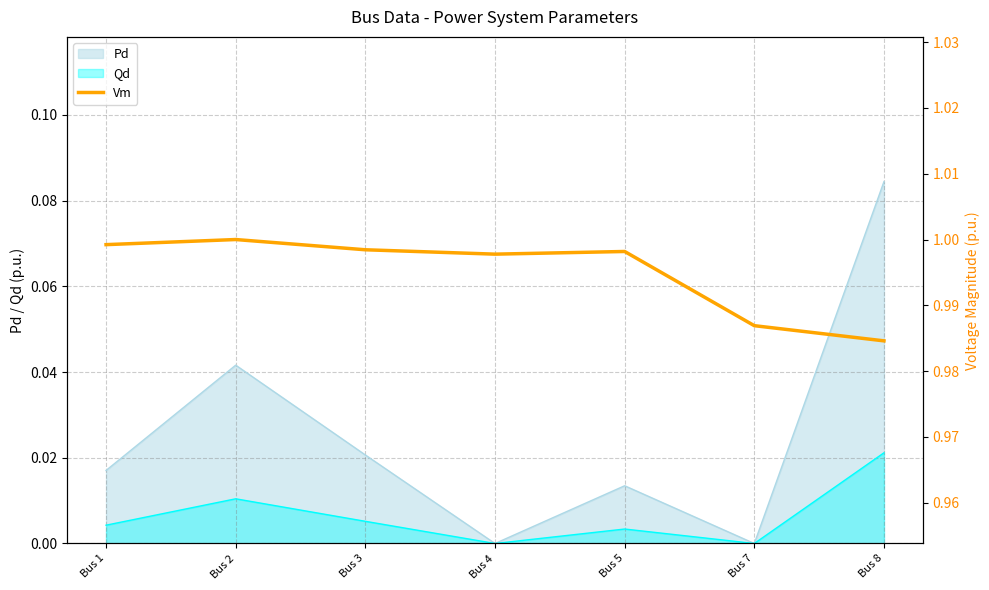

True or false: there are more than 2 points higher than both neighbors.

False